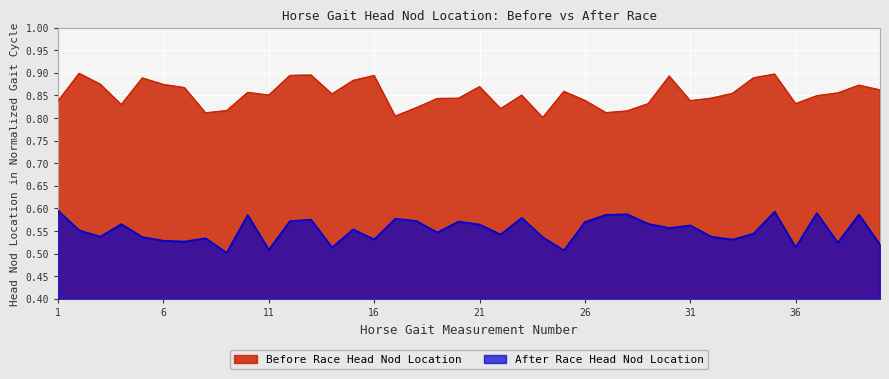

The Before Race Head Nod Location series shows 0.9 at 30. True or false?

True